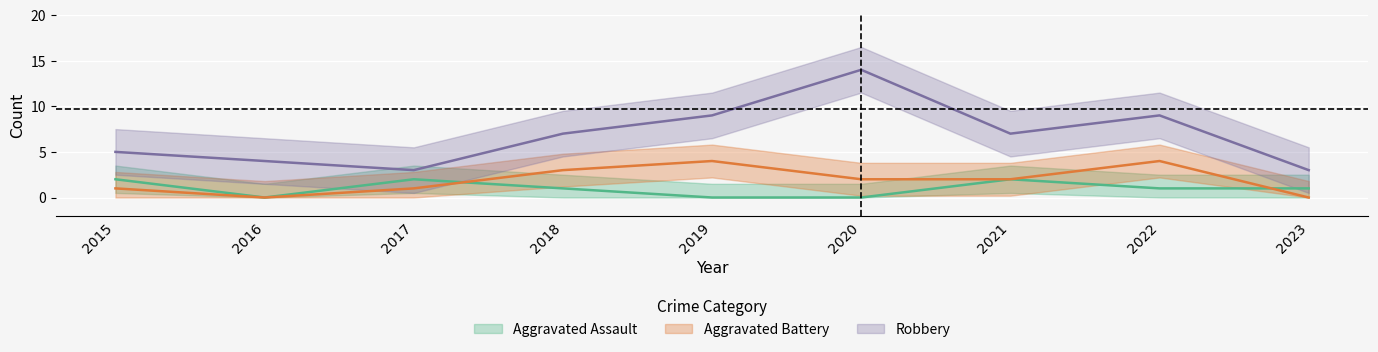

Which category has the highest value across all series?

2020